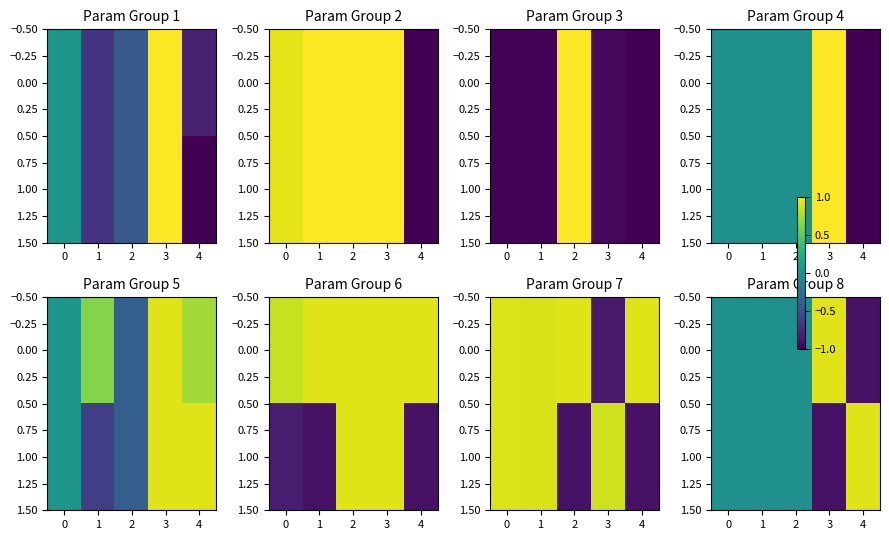

How many values in row_0 are below zero?

1